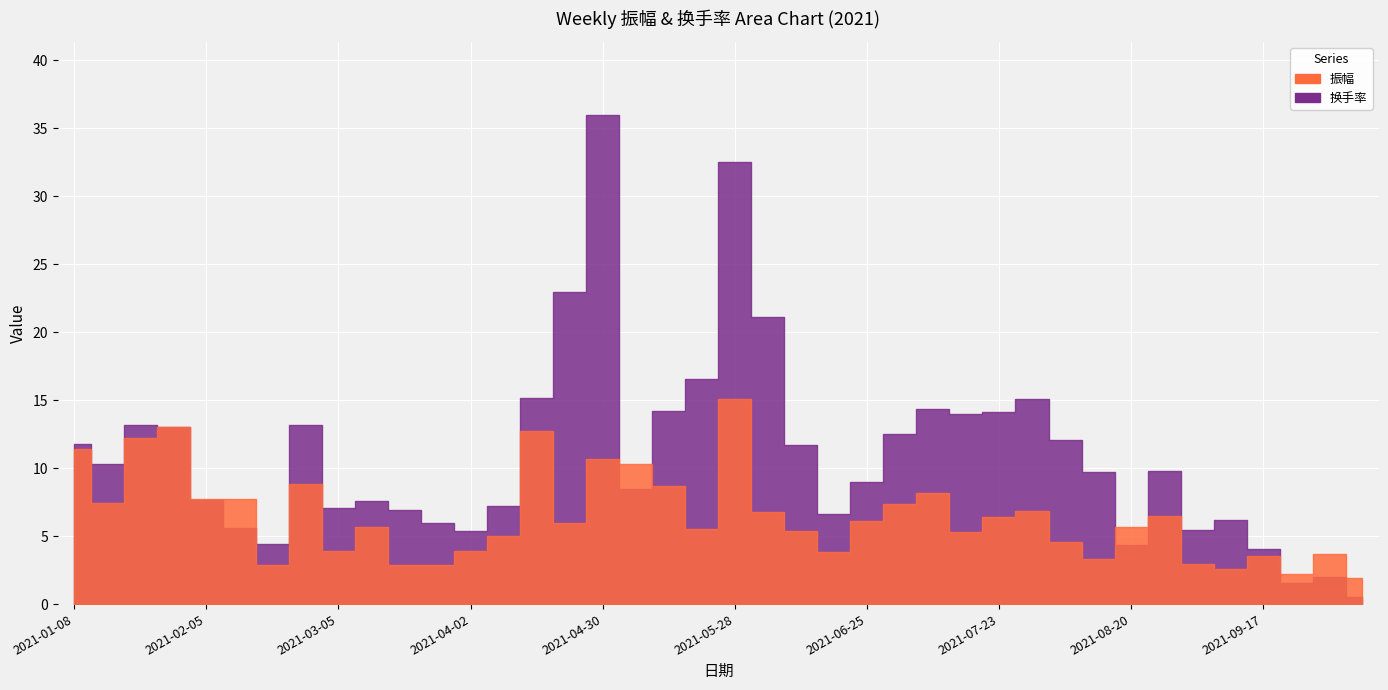

List the series in order of their overall mean, lowest first.

振幅, 换手率